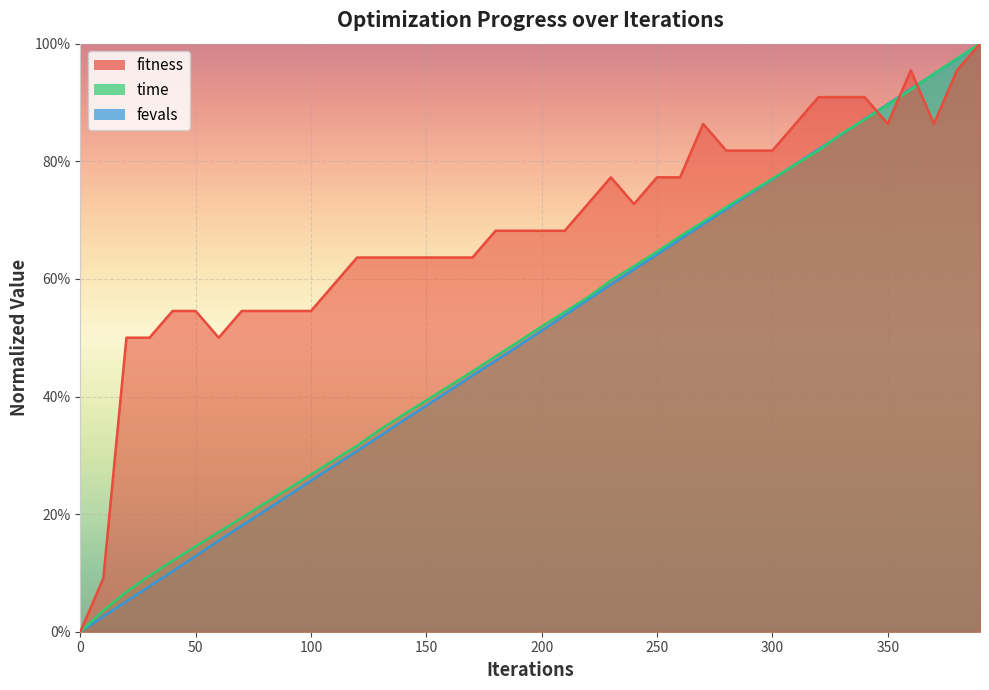

List the labels in order of fevals value, smallest first.

0, 10, 20, 30, 40, 50, 60, 70, 80, 90, 100, 110, 120, 130, 140, 150, 160, 170, 180, 190, 200, 210, 220, 230, 240, 250, 260, 270, 280, 290, 300, 310, 320, 330, 340, 350, 360, 370, 380, 390